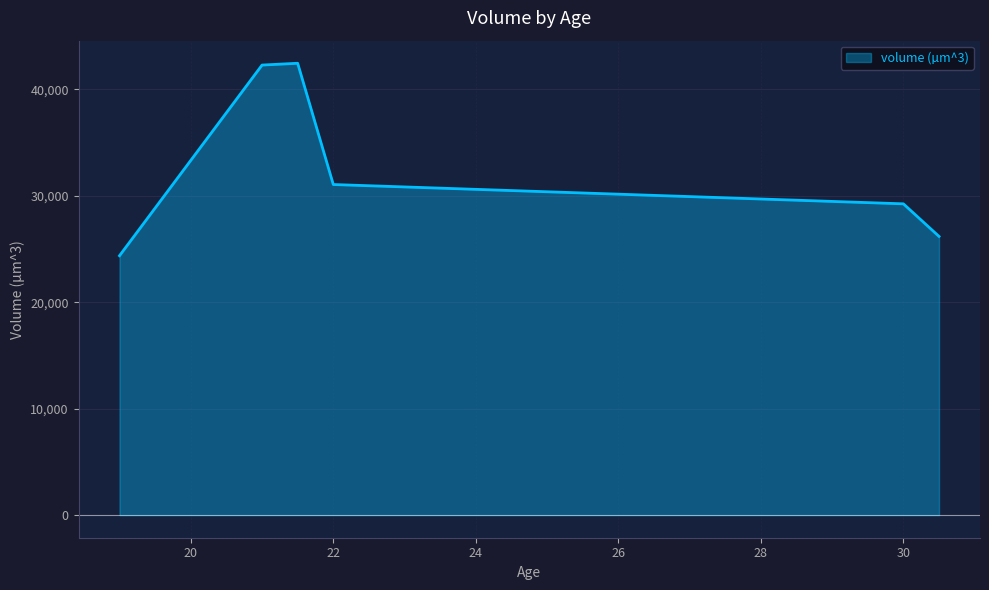

What is the average value?

32587.3